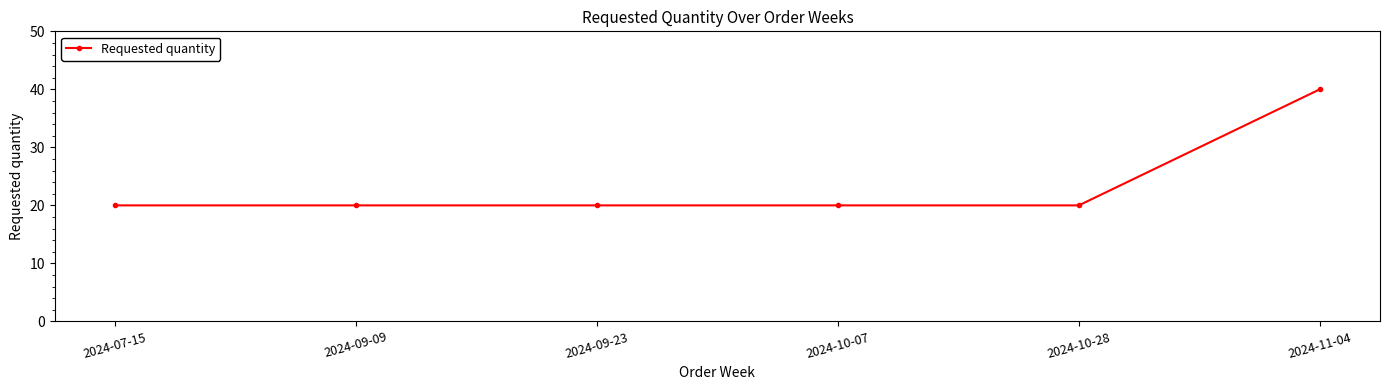

What is the value of the 2nd point from the left?

20